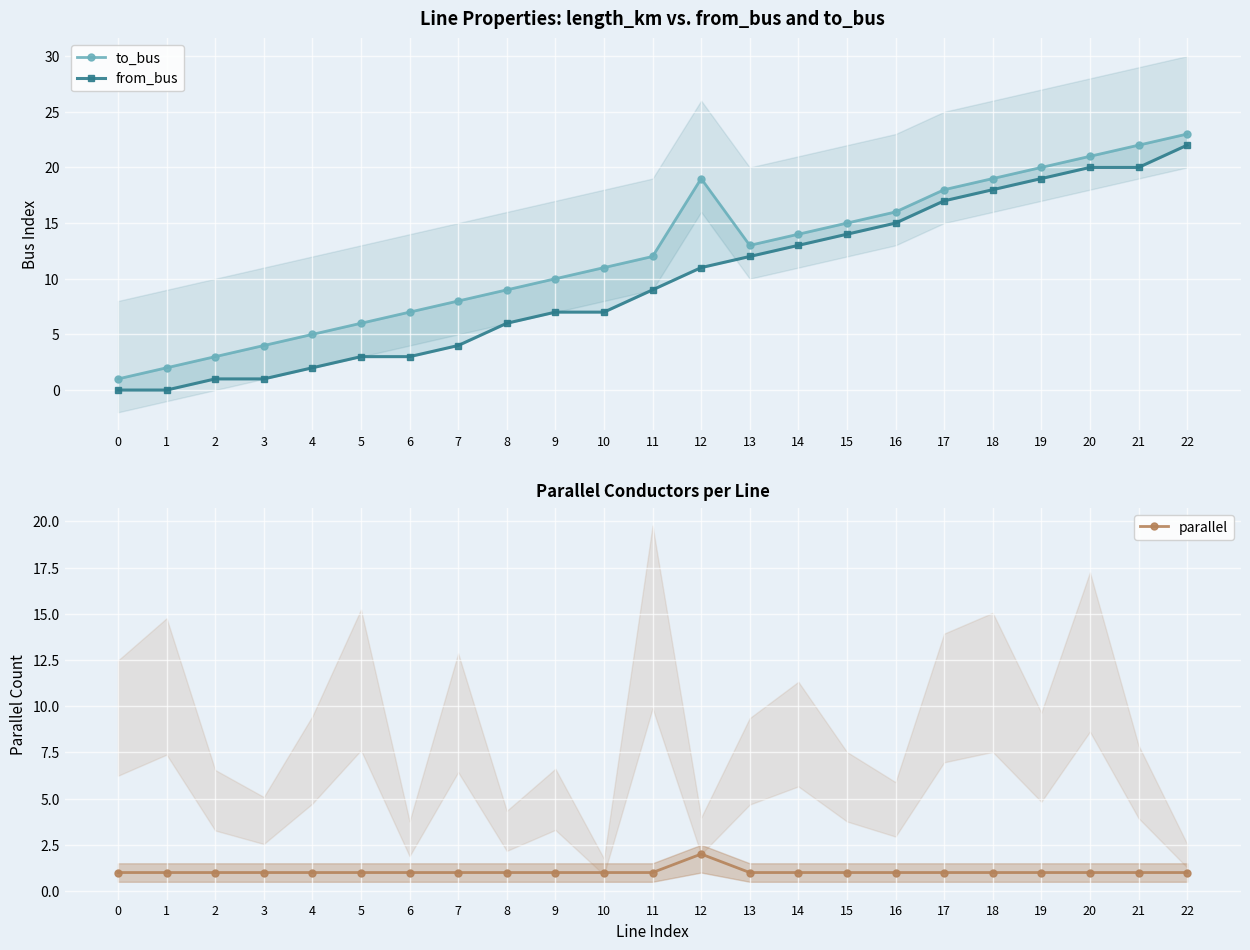

What is the spread (max minus min) of values at 13?

12